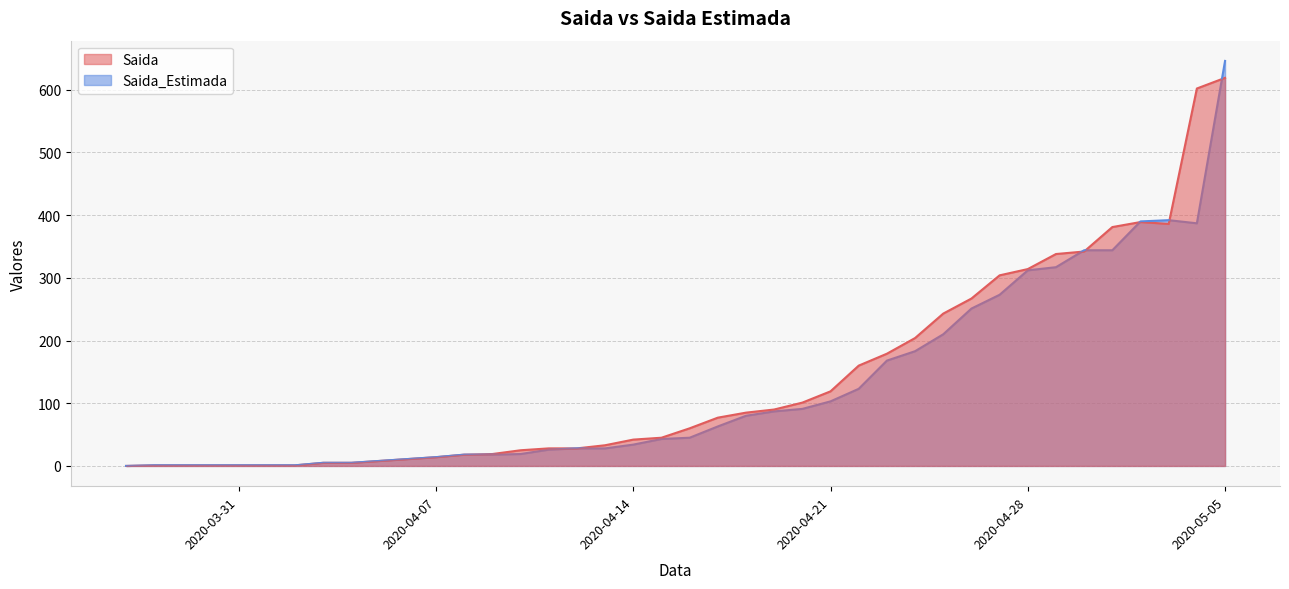

What is the value of the Saida_Estimada point at the 27th from the left?

123